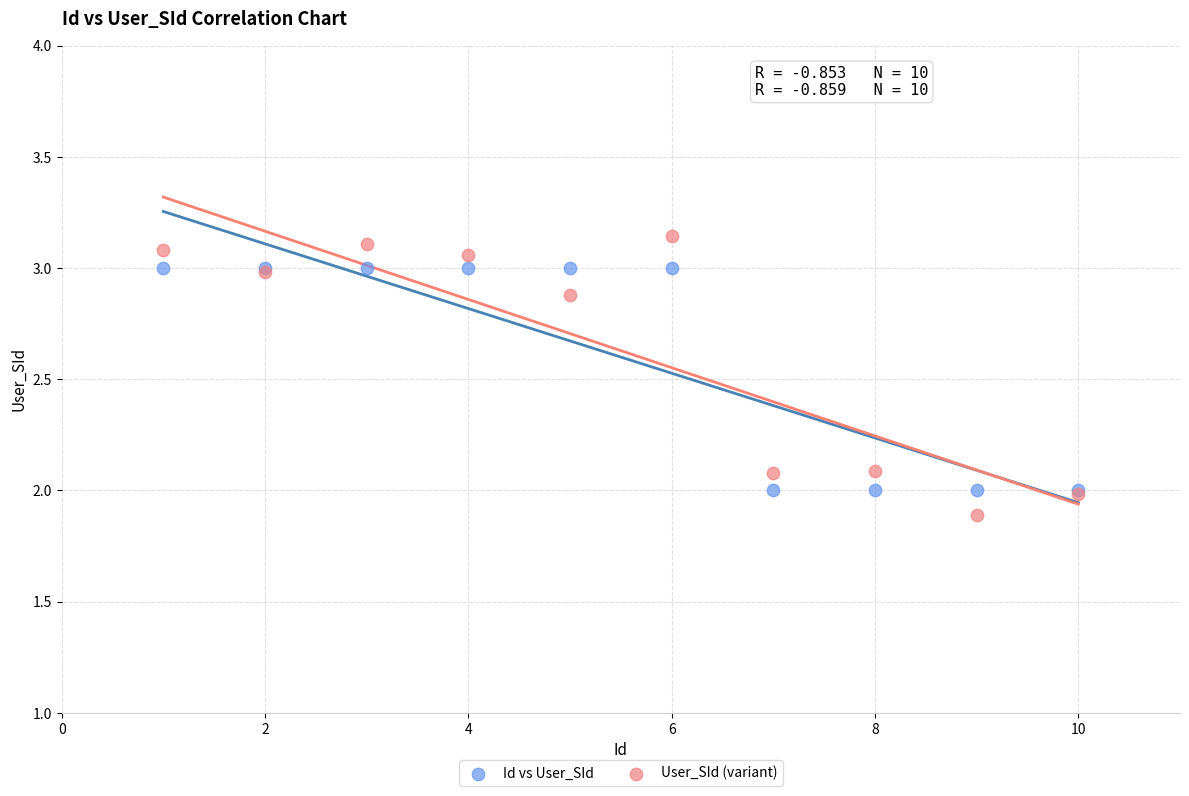

What are all the series names shown in the legend?

Id vs User_SId, User_SId (variant)